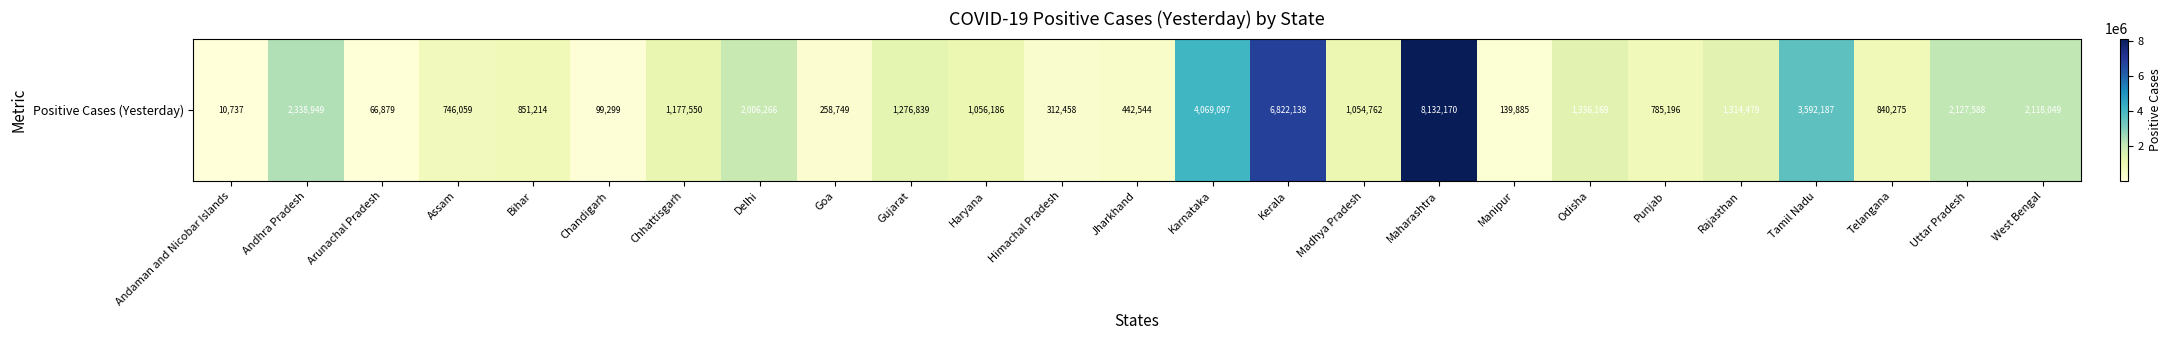

Rank the categories by value from lowest to highest.

Andaman and Nicobar Islands, Arunachal Pradesh, Chandigarh, Manipur, Goa, Himachal Pradesh, Jharkhand, Assam, Punjab, Telangana, Bihar, Madhya Pradesh, Haryana, Chhattisgarh, Gujarat, Rajasthan, Odisha, Delhi, West Bengal, Uttar Pradesh, Andhra Pradesh, Tamil Nadu, Karnataka, Kerala, Maharashtra